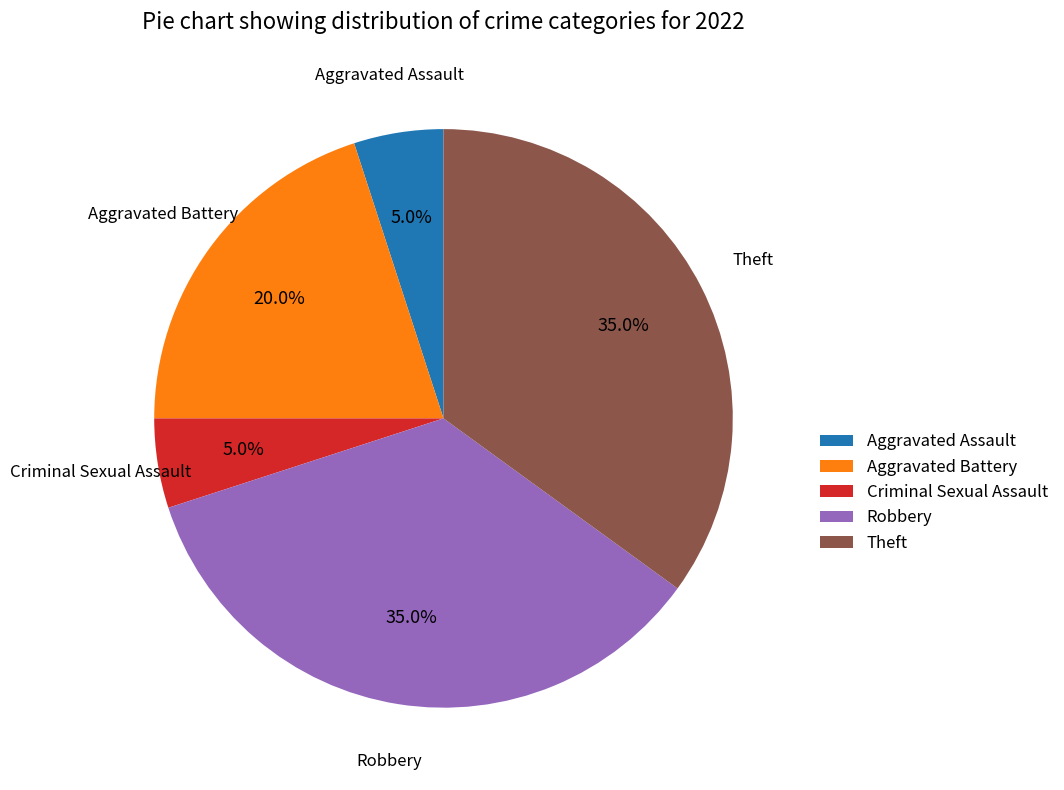

Is it true that Theft is 35% of the pie?

True